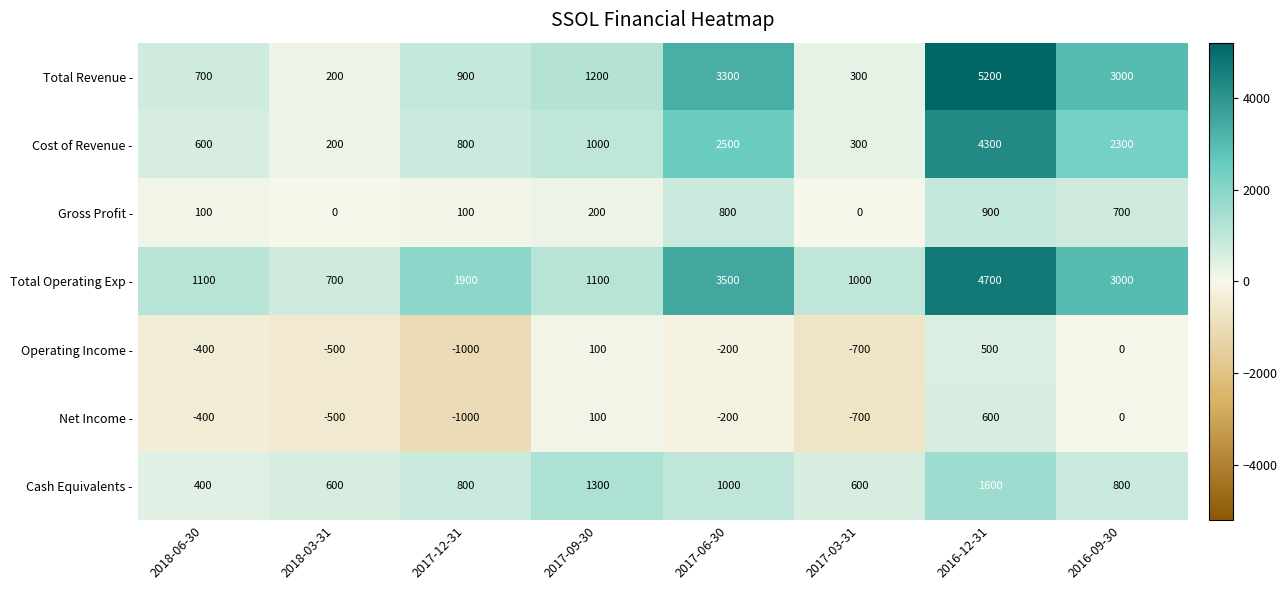

How many categories are shown in the chart?

8